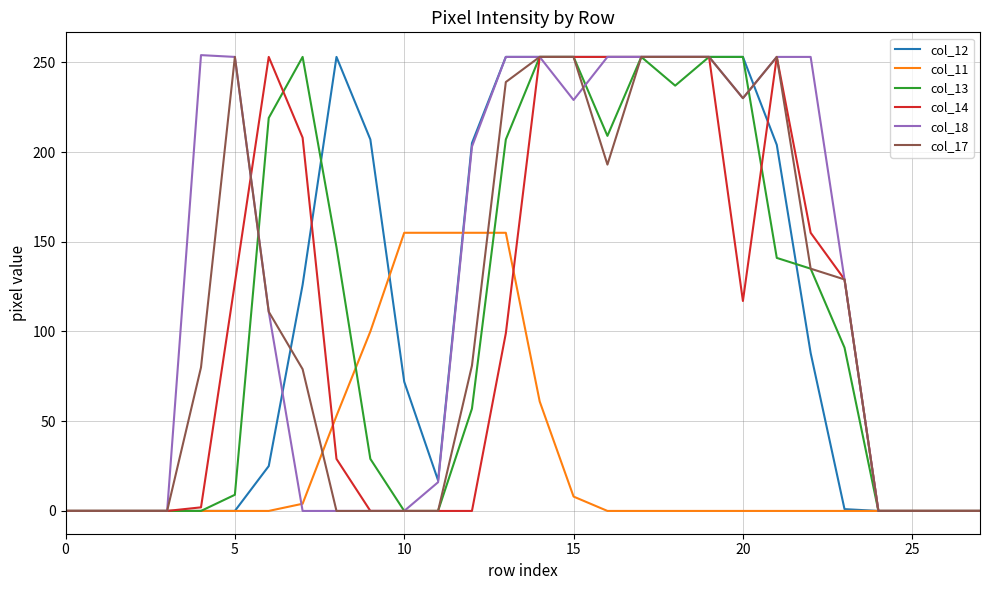

True or false: col_13 and col_14 cross at least once.

True